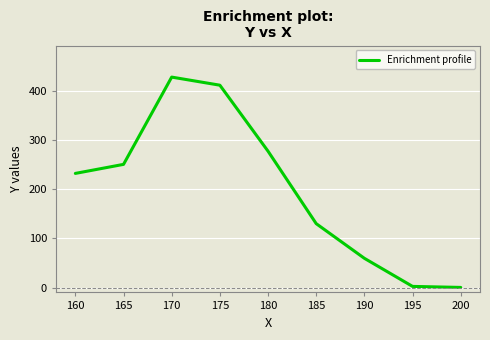

At which label does the data first exceed 232?

160